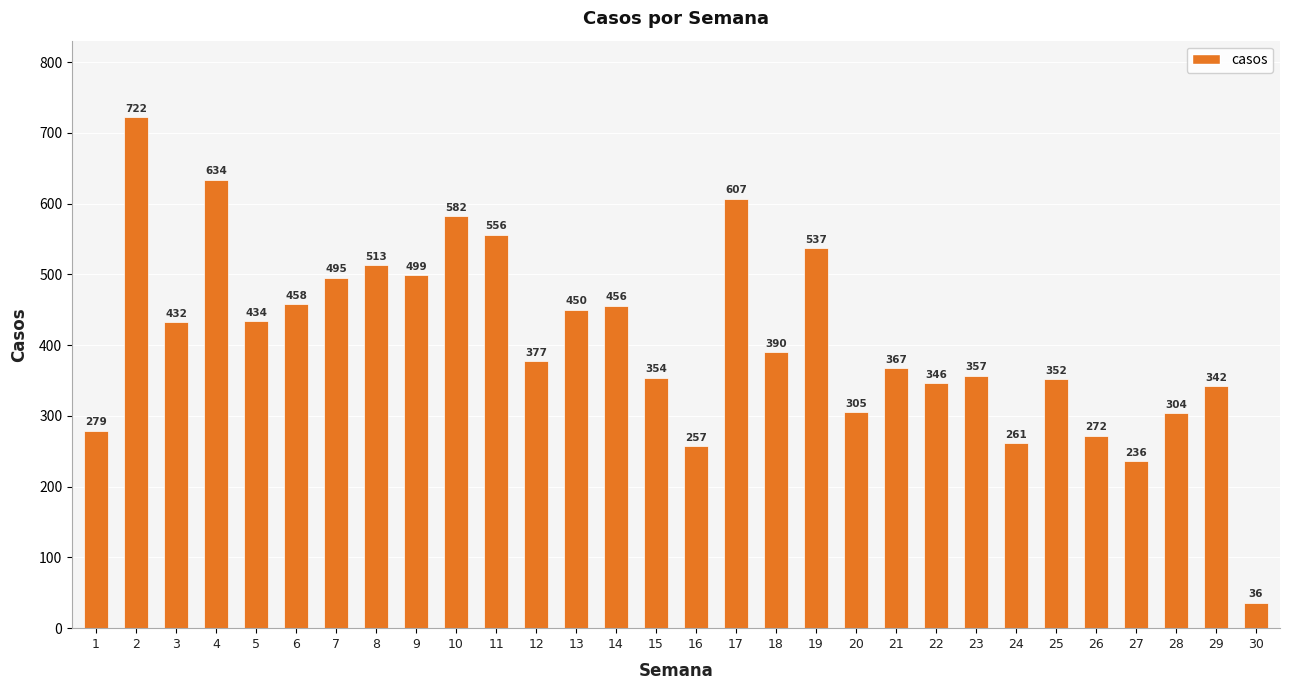

List the labels in order of value, smallest first.

30, 27, 16, 24, 26, 1, 28, 20, 29, 22, 25, 15, 23, 21, 12, 18, 3, 5, 13, 14, 6, 7, 9, 8, 19, 11, 10, 17, 4, 2